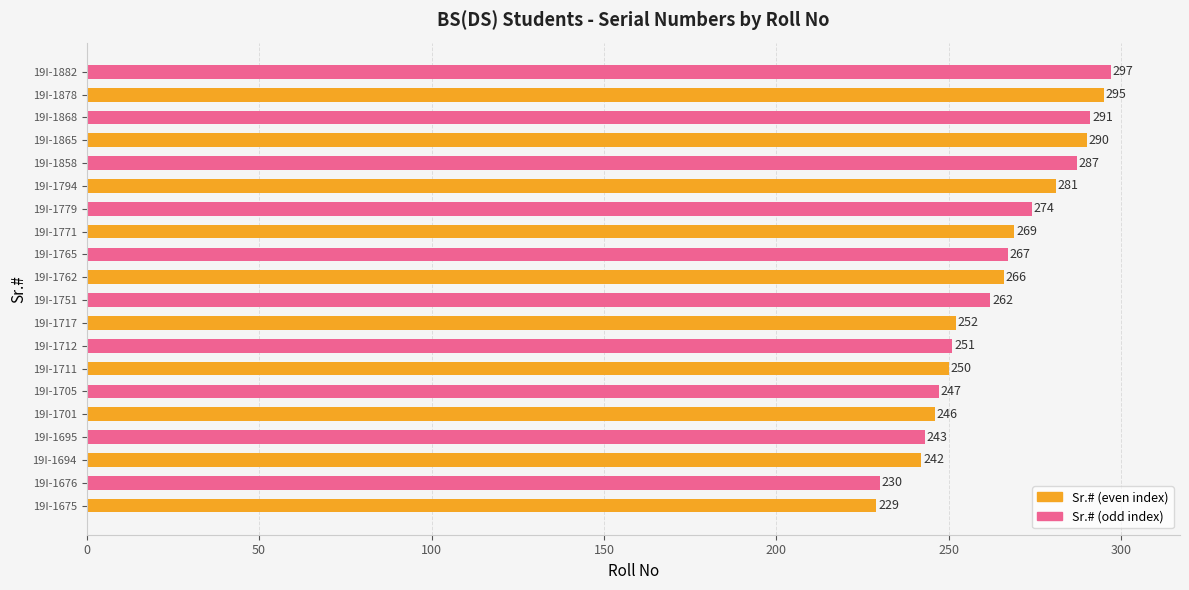

Reading bottom to top, what are all the values shown in this chart?

19I-1675=229	19I-1676=230	19I-1694=242	19I-1695=243	19I-1701=246	19I-1705=247	19I-1711=250	19I-1712=251	19I-1717=252	19I-1751=262	19I-1762=266	19I-1765=267	19I-1771=269	19I-1779=274	19I-1794=281	19I-1858=287	19I-1865=290	19I-1868=291	19I-1878=295	19I-1882=297